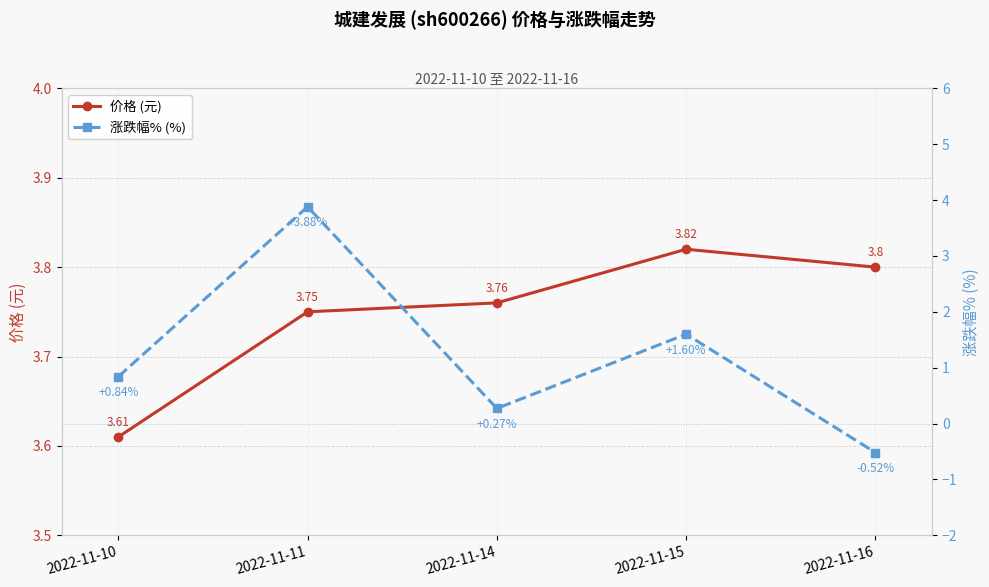

True or false: 价格 (元) and 涨跌幅% (%) cross at least once.

True